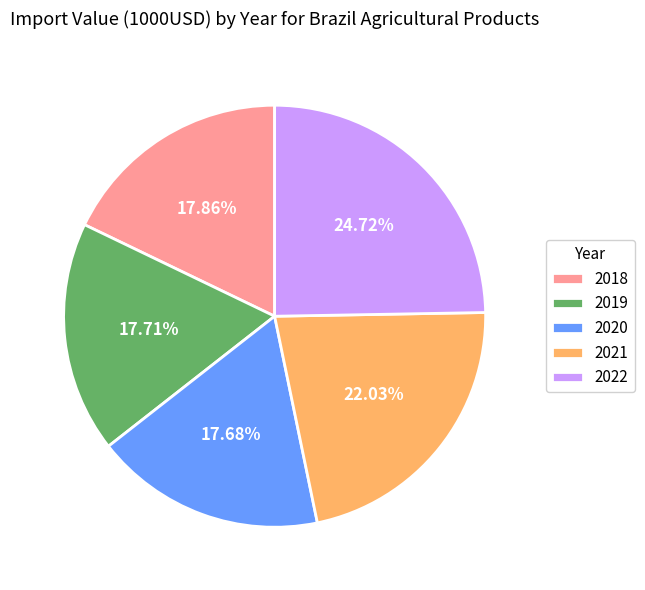

Which category has the biggest portion of the pie?

2022